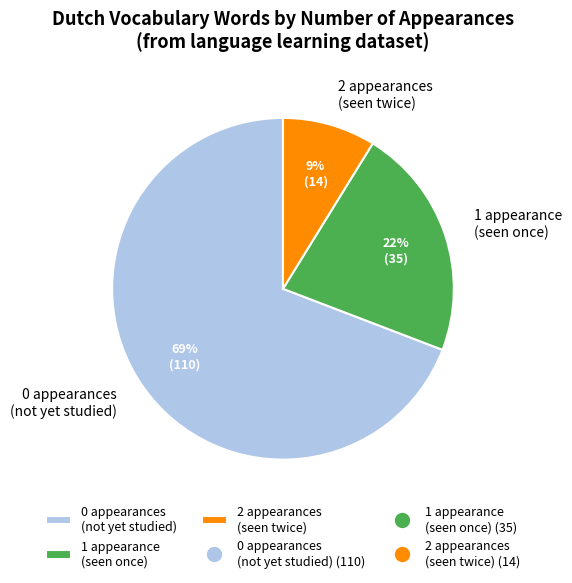

Is 1 appearance (seen once) the majority of the pie?

No